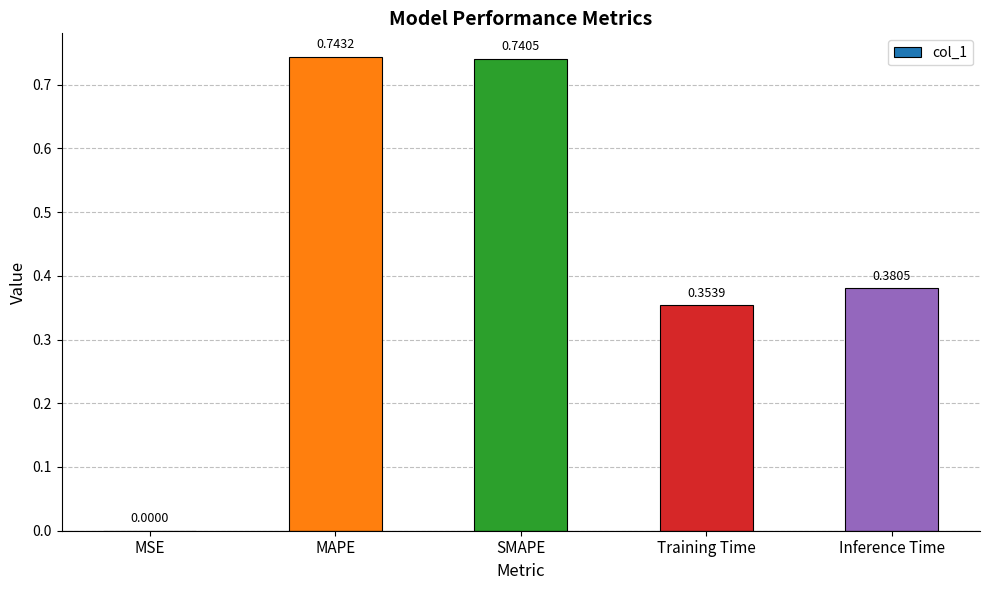

At which category does the chart reach its peak across all series?

MAPE